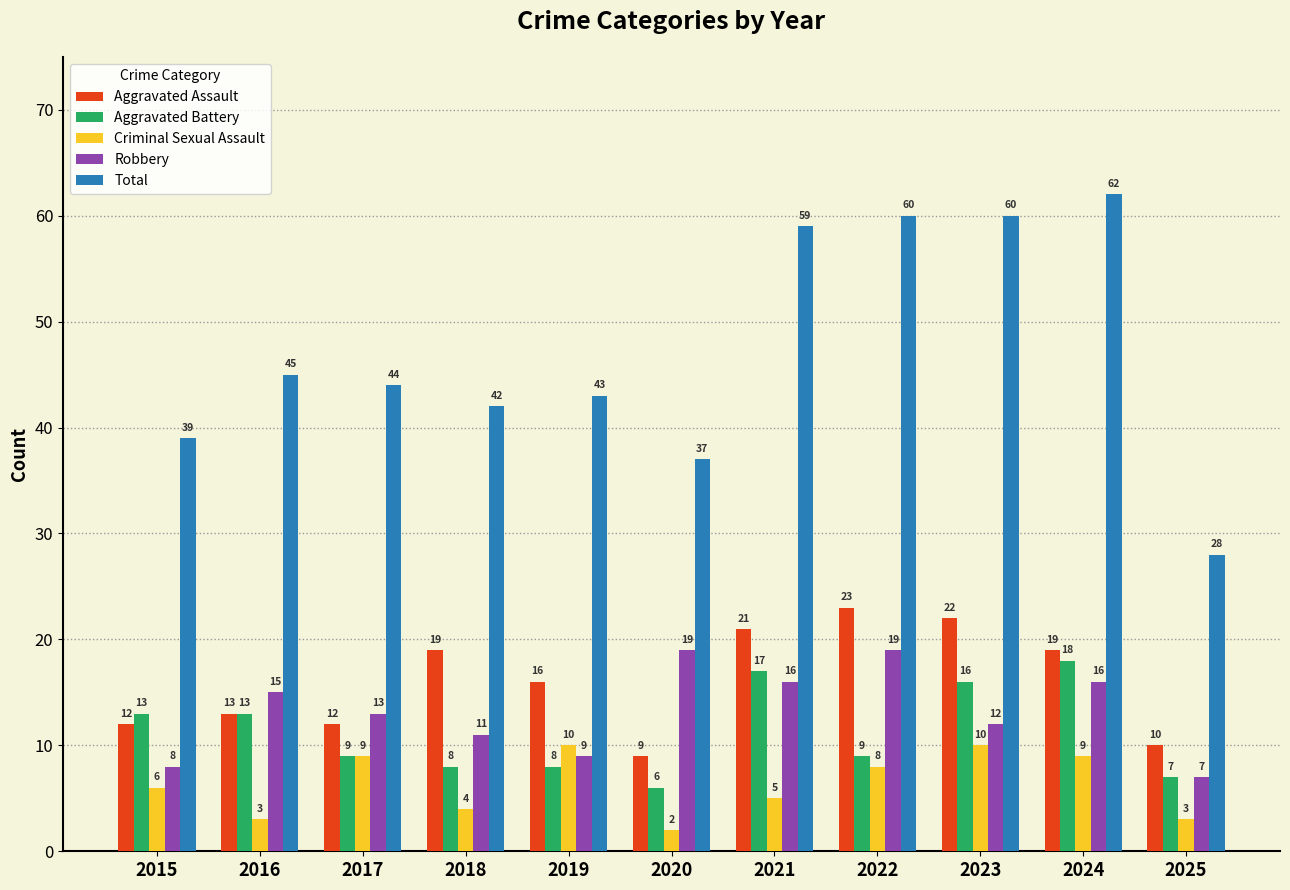

Is the value of Aggravated Battery at 2021 greater than the value of Criminal Sexual Assault at 2019?

Yes